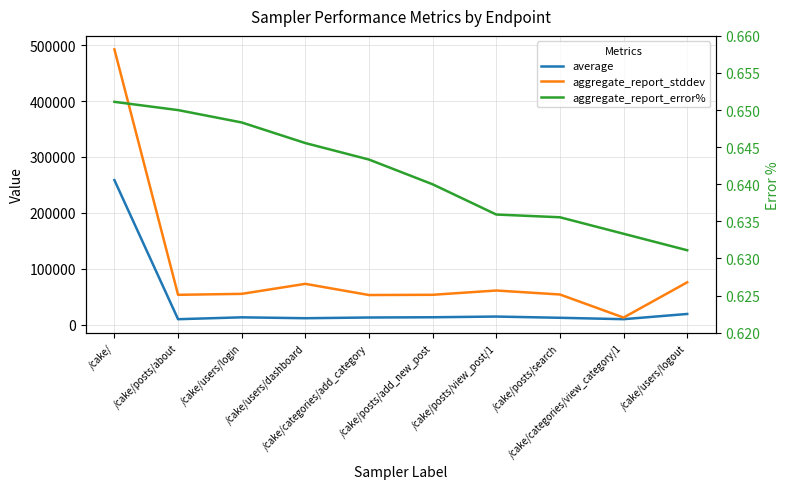

What is the average value of the average series?

37324.2